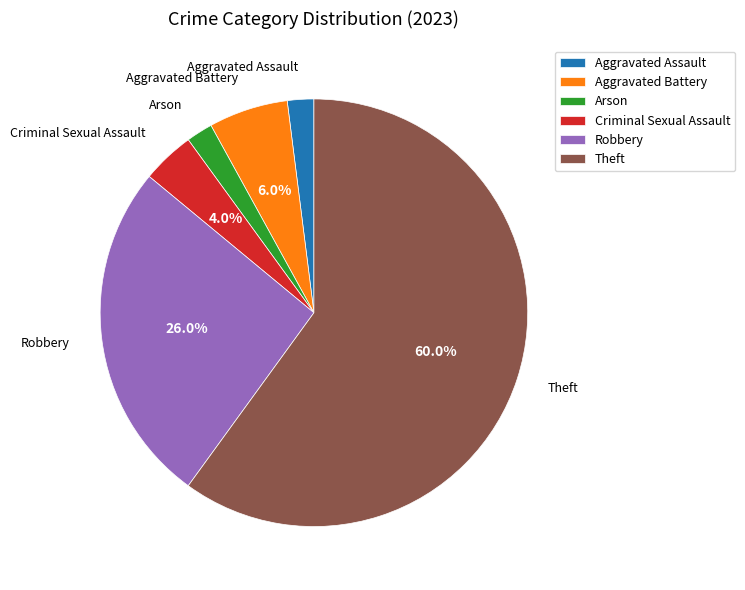

Between Robbery and Criminal Sexual Assault, which is larger?

Robbery